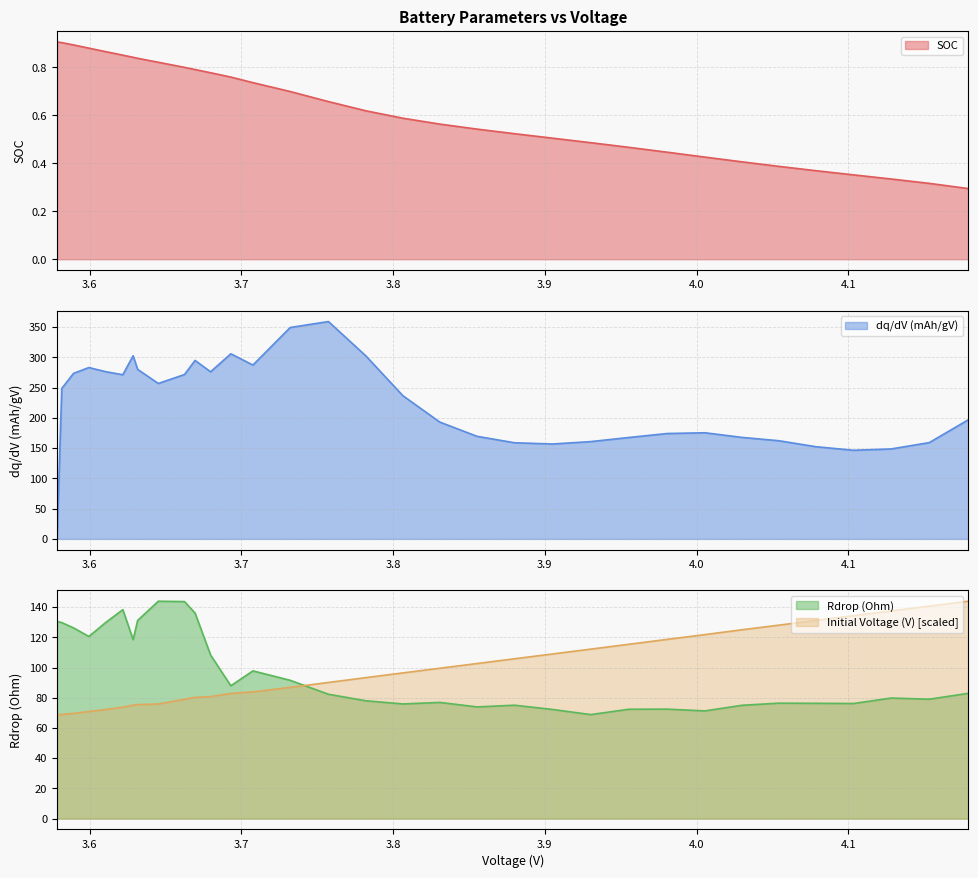

What is the highest value of the dq/dV (mAh/gV) series?

359.2